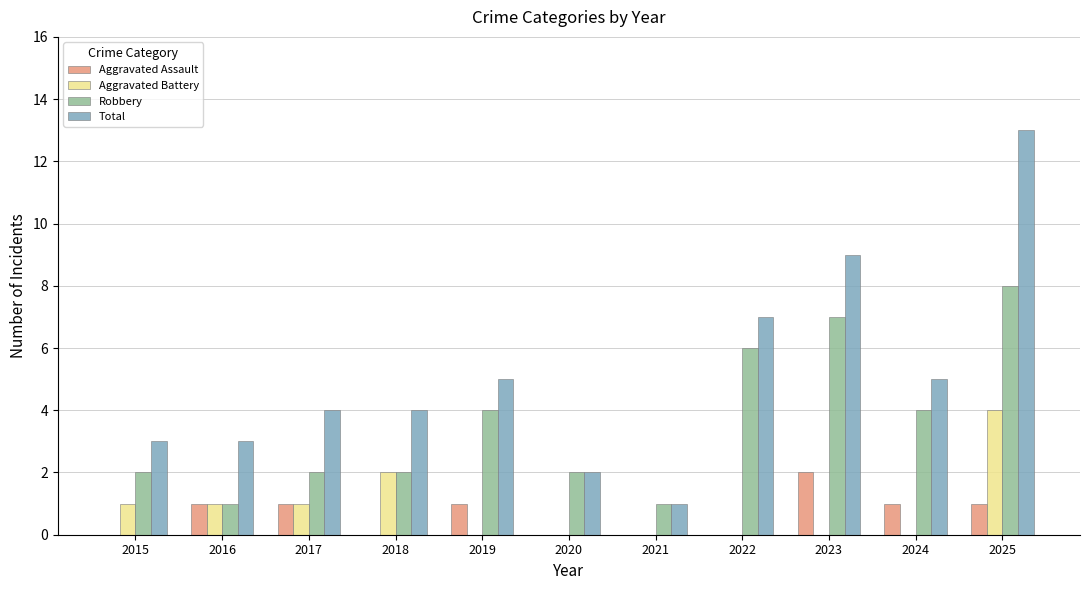

Reading right to left, list all the values displayed in this chart.

Aggravated Assault: 1	1	2	0	0	0	1	0	1	1	0
Aggravated Battery: 4	0	0	0	0	0	0	2	1	1	1
Robbery: 8	4	7	6	1	2	4	2	2	1	2
Total: 13	5	9	7	1	2	5	4	4	3	3